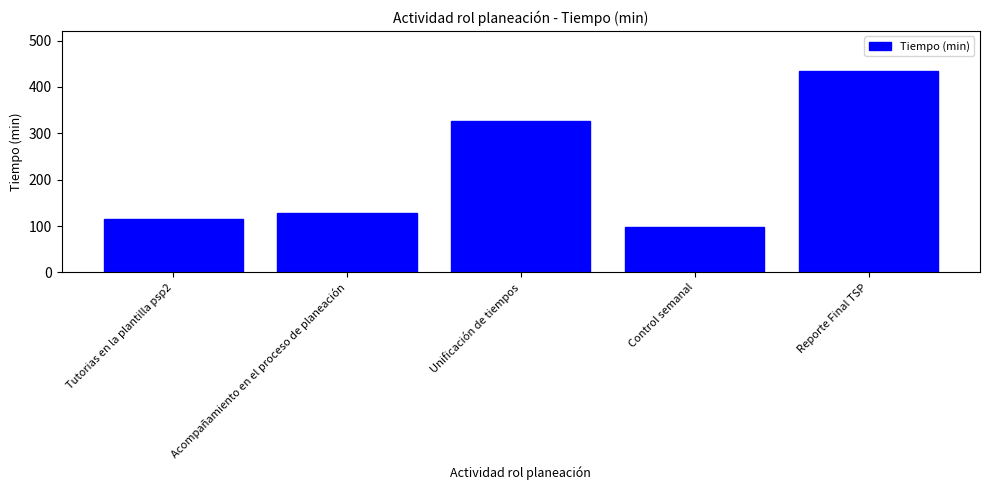

At which label is the value closest to 266?

Unificación de tiempos